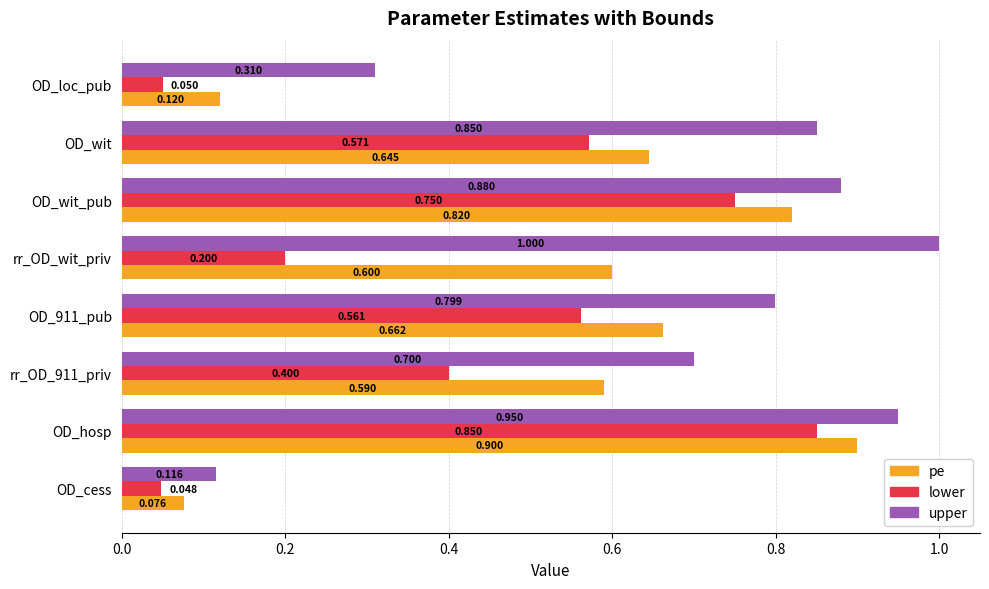

At which category is the sum across all series the highest?

OD_hosp